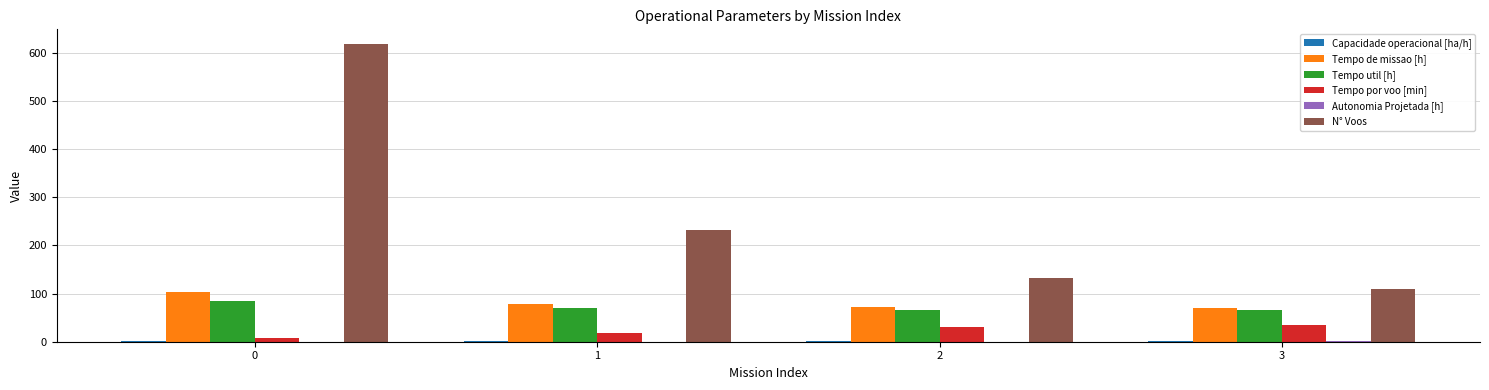

Is it true that Tempo util [h] equals 27.9 at 0?

False